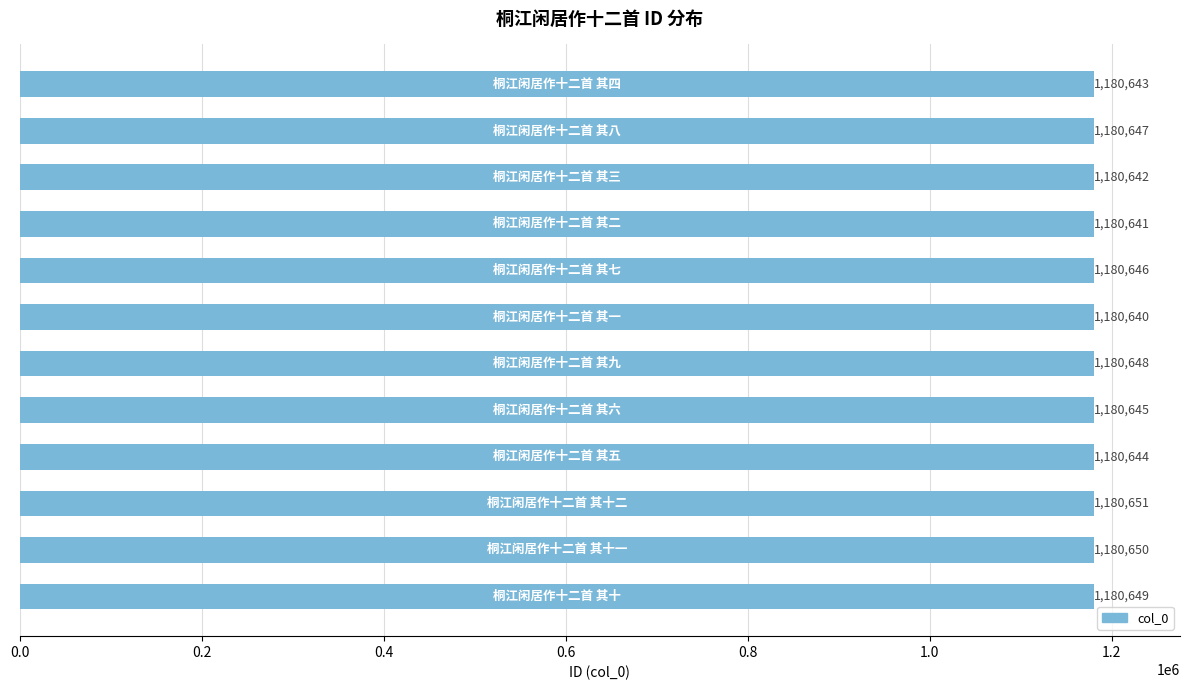

What is the difference between the maximum and second lowest values?

10